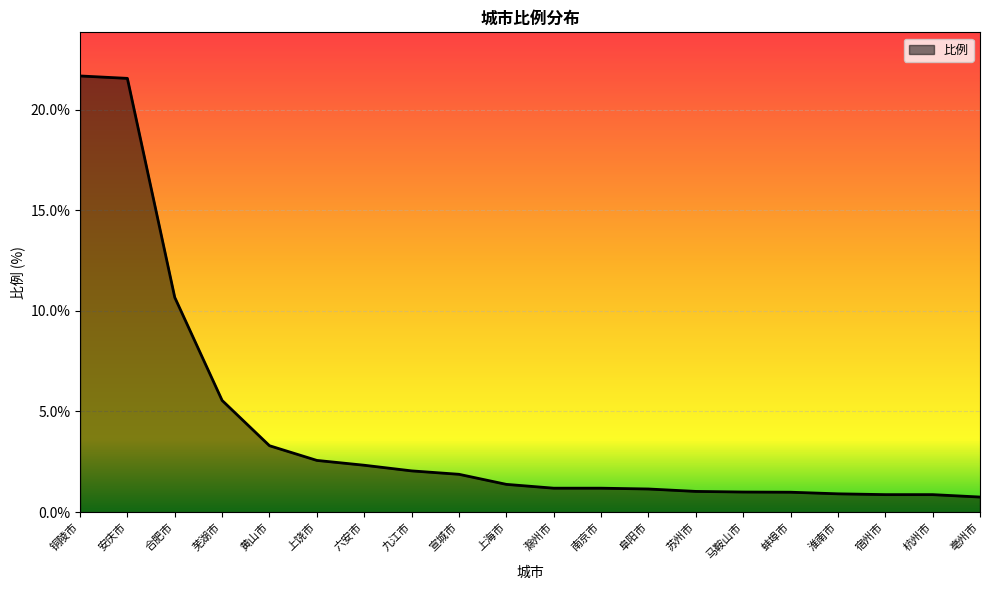

What is the difference between the values at 黄山市 and 蚌埠市?

2.3